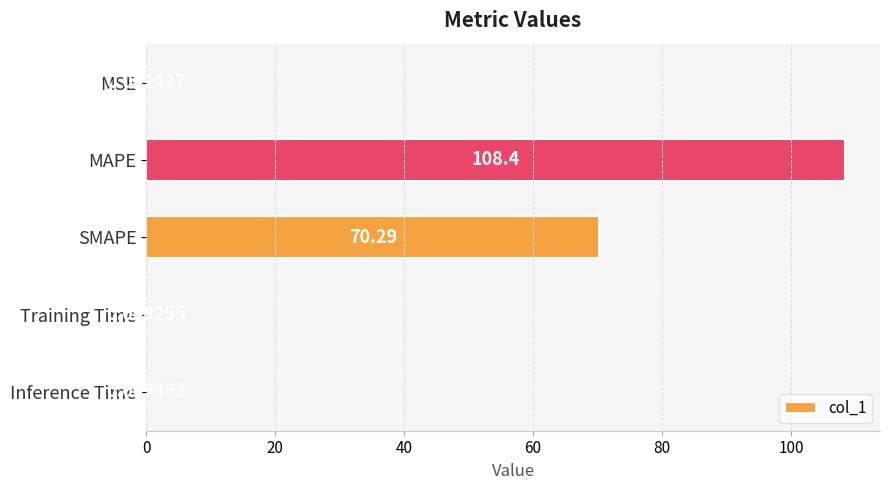

What is the average value?

35.7